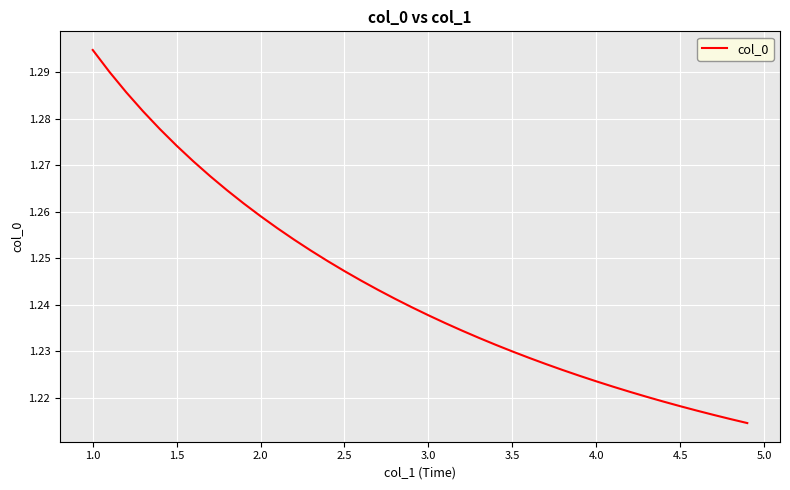

How many lines are shown in the chart?

1